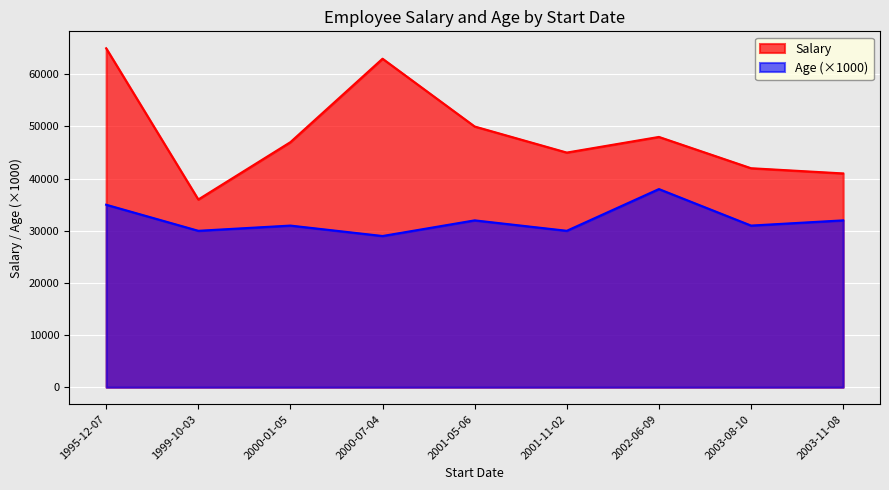

Rank the series by their maximum value, from lowest to highest.

Age (×1000), Salary